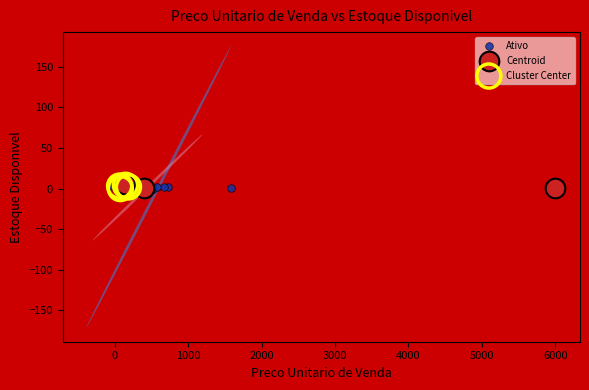

What are all the series names shown in the legend?

Ativo, Centroid, Cluster Center